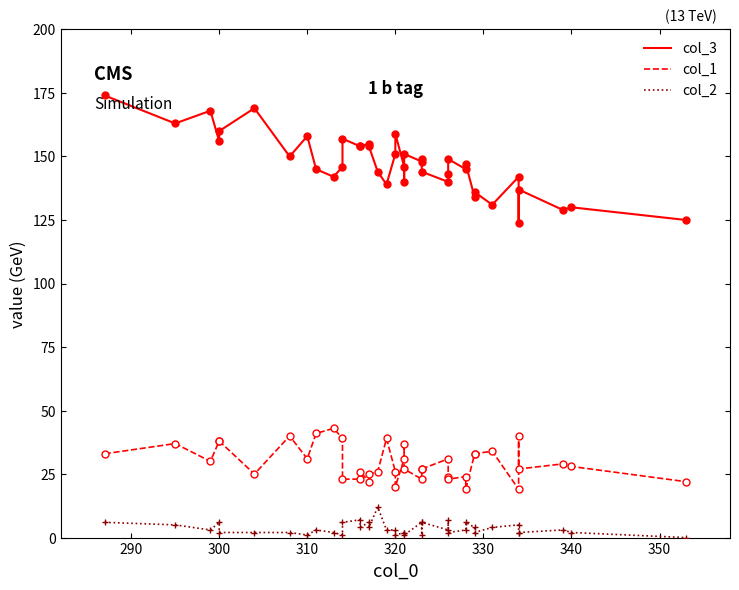

True or false: col_1 and col_3 intersect in this chart.

False